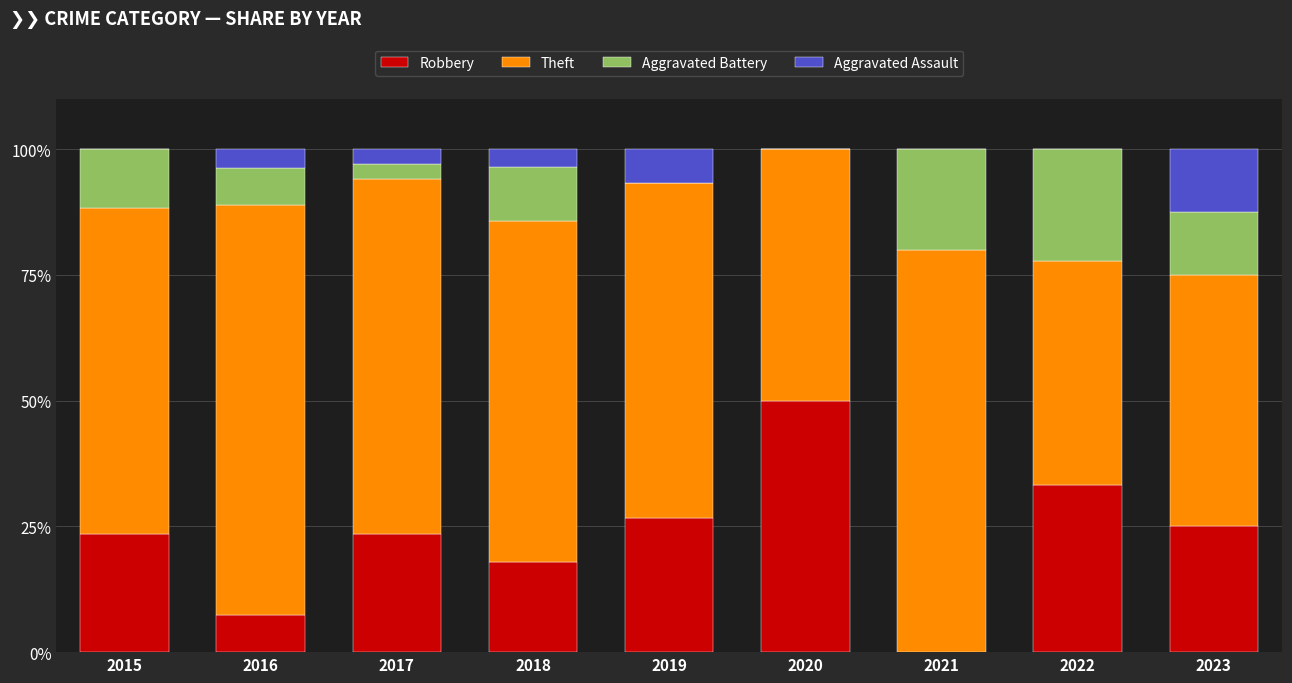

What is the total value across all series at 2016?

100.0